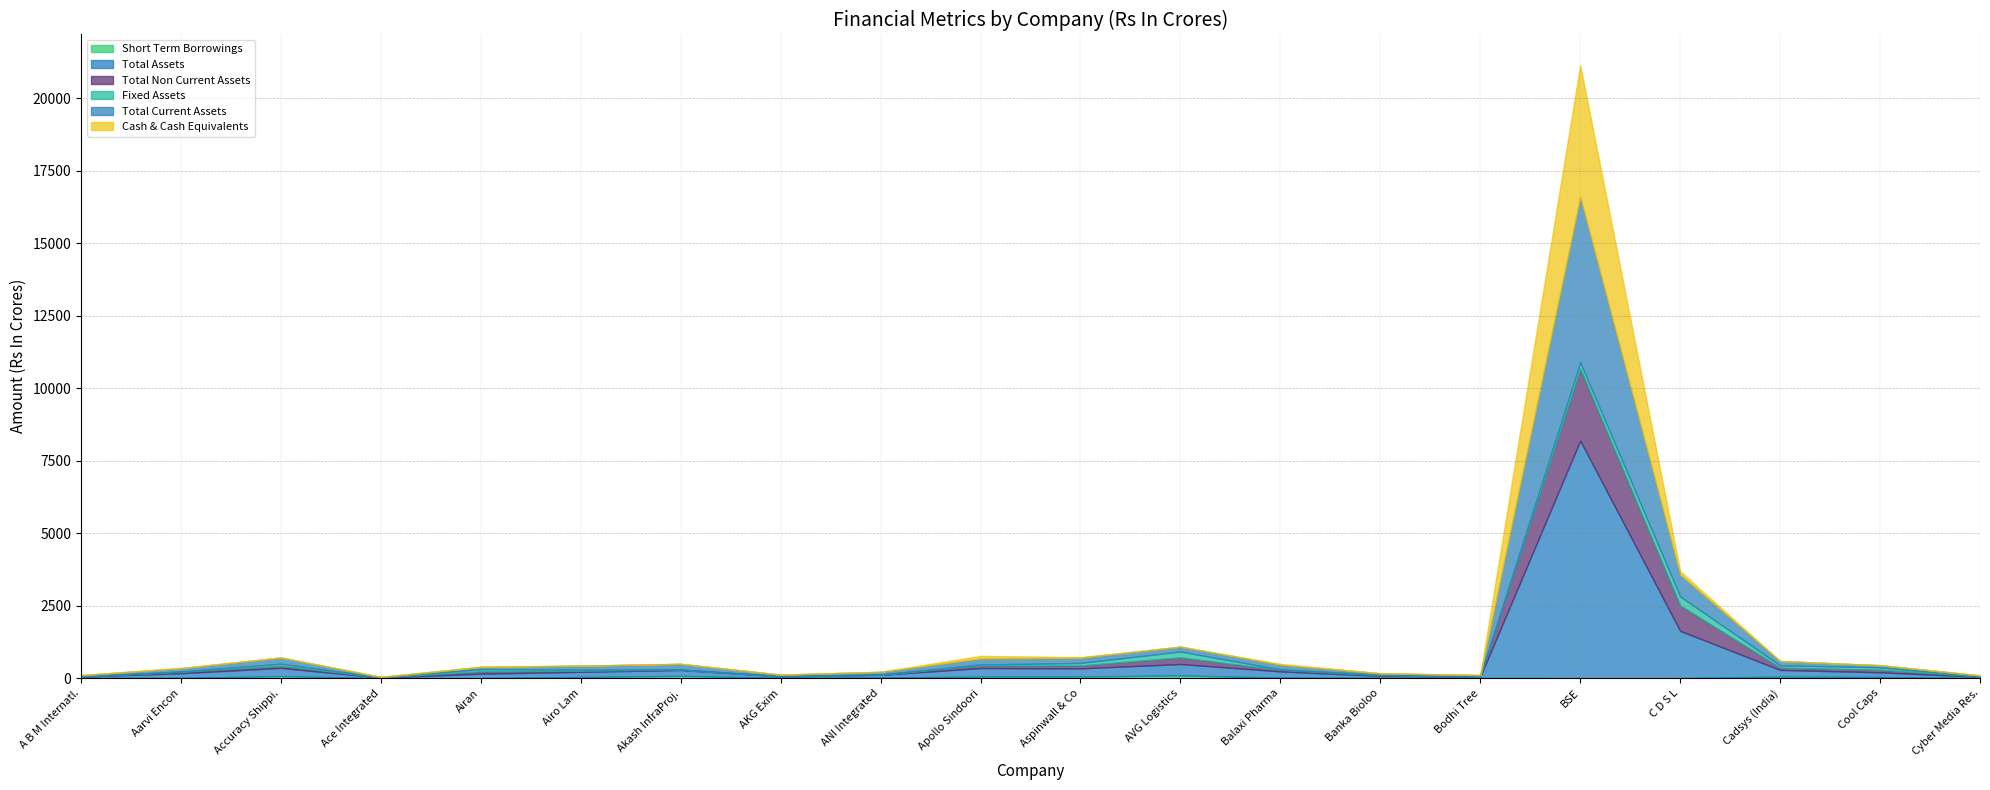

What is the difference between the second highest and minimum values in the Fixed Assets series?

219.4